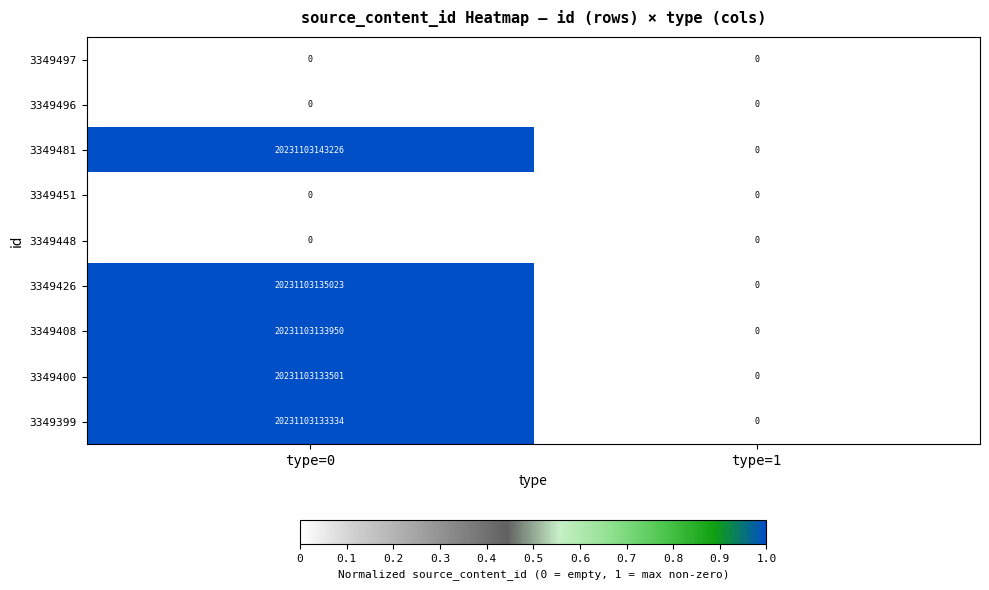

The 3349497 series shows 0 at type=0. True or false?

True